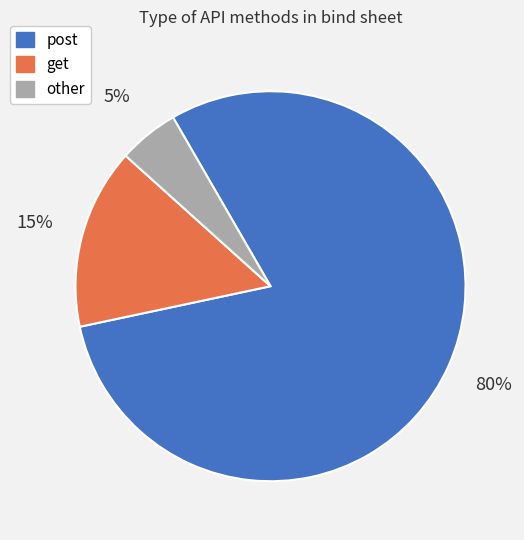

To the nearest percent, what portion does get represent?

15%